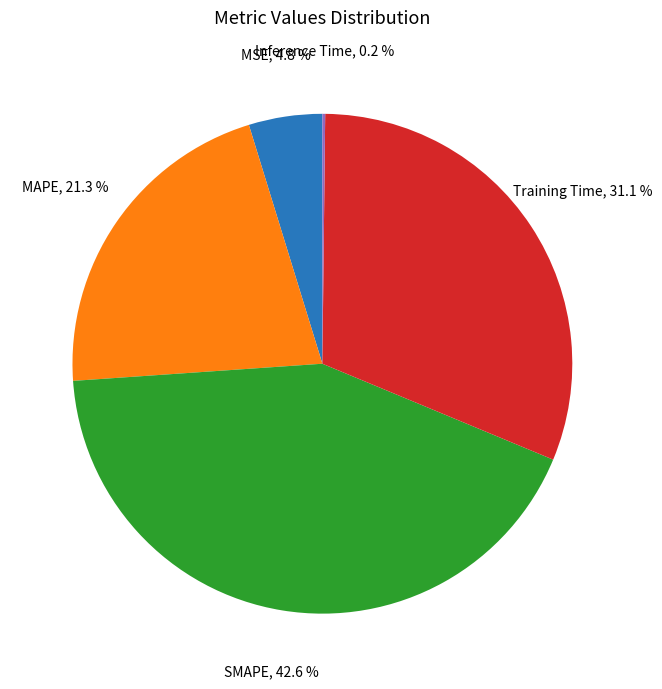

Which slice is the largest?

SMAPE